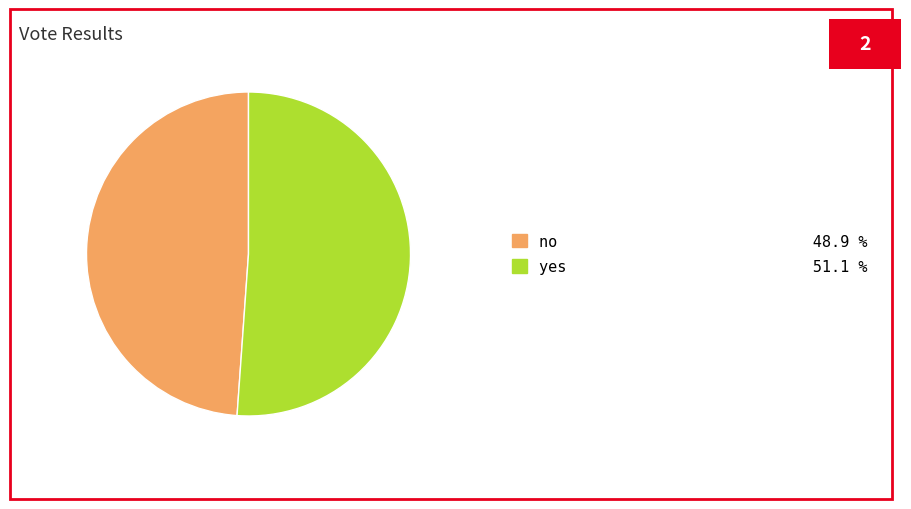

Combined, do no 48.9 % and yes 51.1 % account for over 50%?

Yes